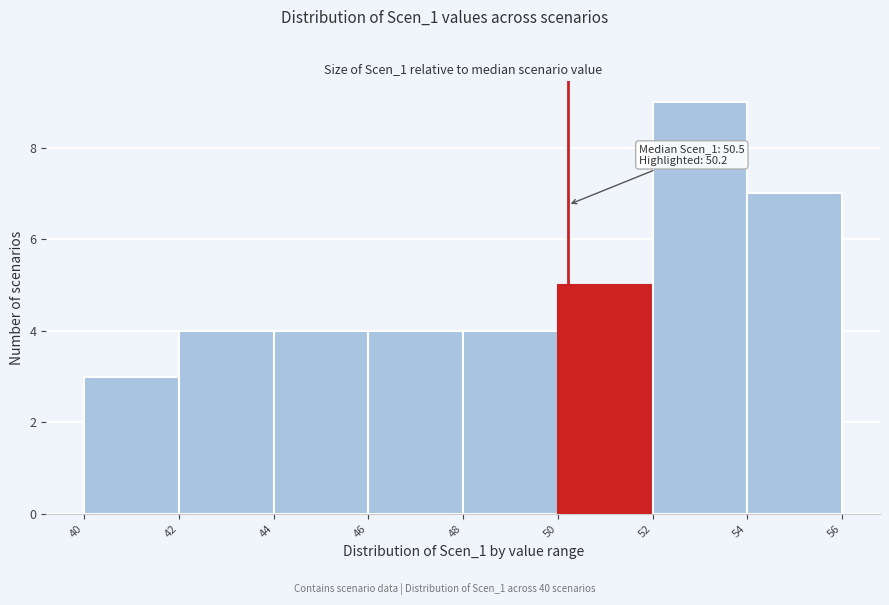

Which range on the x-axis has the tallest bar?

52 to 54